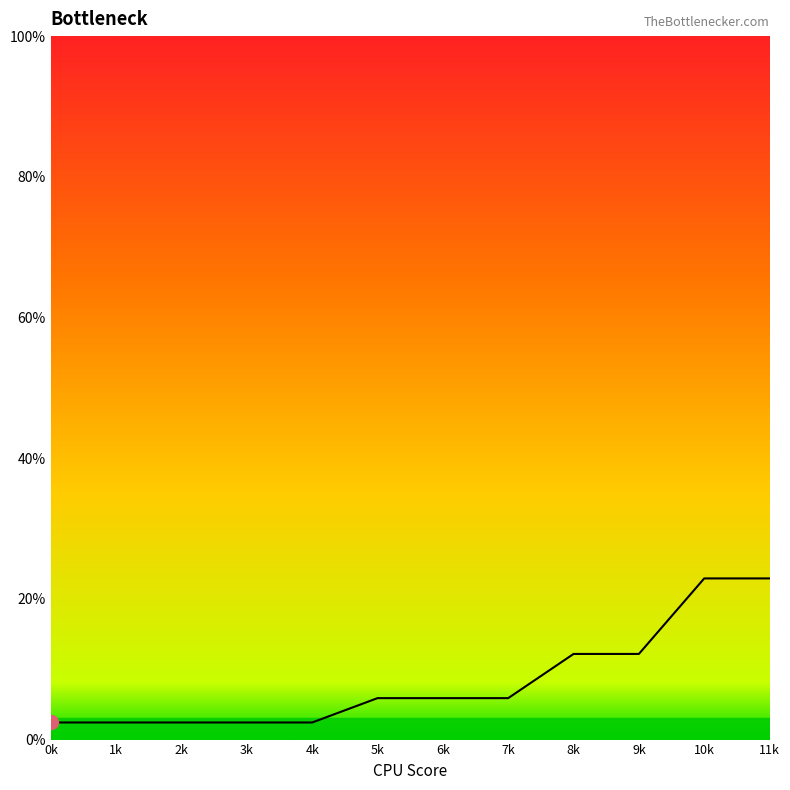

What is the greatest value displayed?

0.2